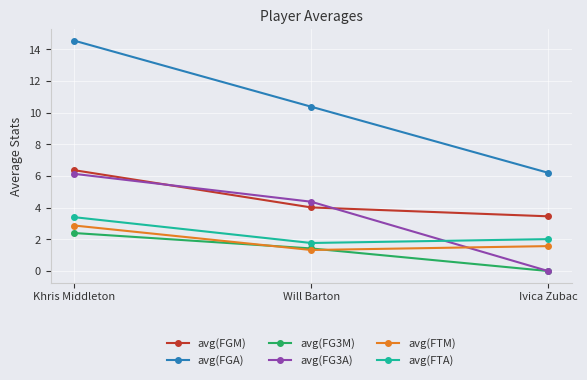

What position from the right is Will Barton?

2